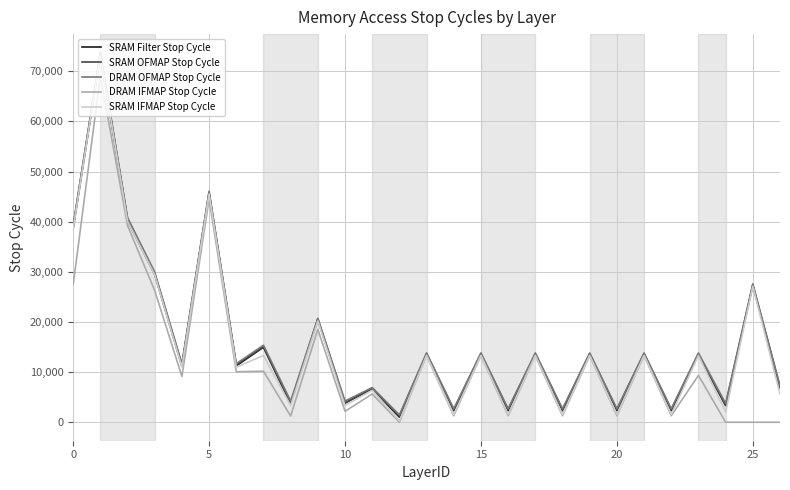

What is the maximum value for DRAM IFMAP Stop Cycle?

69055